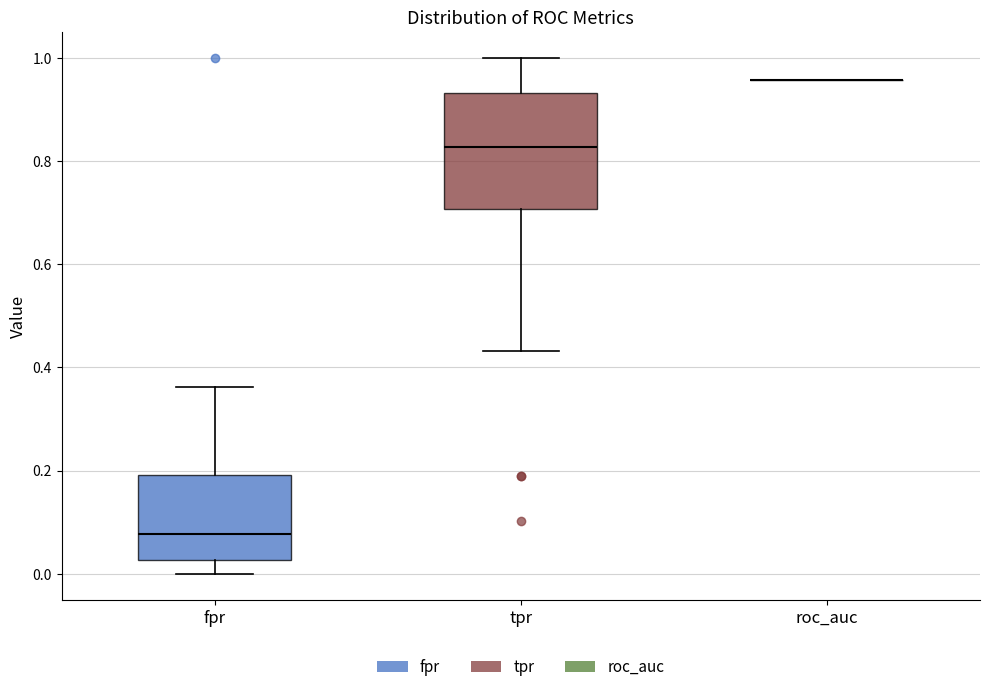

Reading left to right, transcribe this box plot: for each box, give where its median line is, the range the box spans, and where its two whiskers end, as read against the y-axis. The values are not printed on the chart, so give them approximately, as read against the axis.

fpr: median 0.08, box 0.02 to 0.20, whiskers 0.00 to 0.36
tpr: median 0.82, box 0.70 to 0.94, whiskers 0.44 to 1.00
roc_auc: box collapsed to a line at 0.96, whiskers 0.96 to 0.96